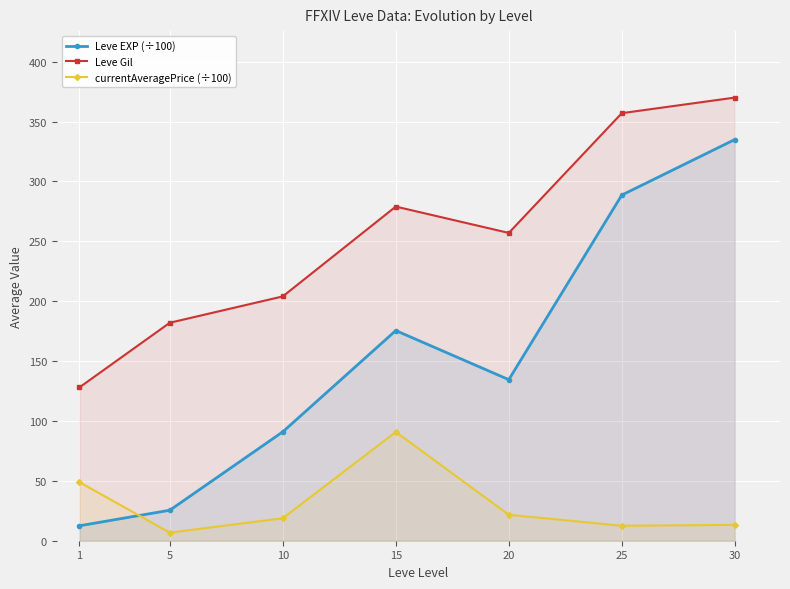

Rank the series at 25 from highest to lowest value.

Leve Gil, Leve EXP (÷100), currentAveragePrice (÷100)